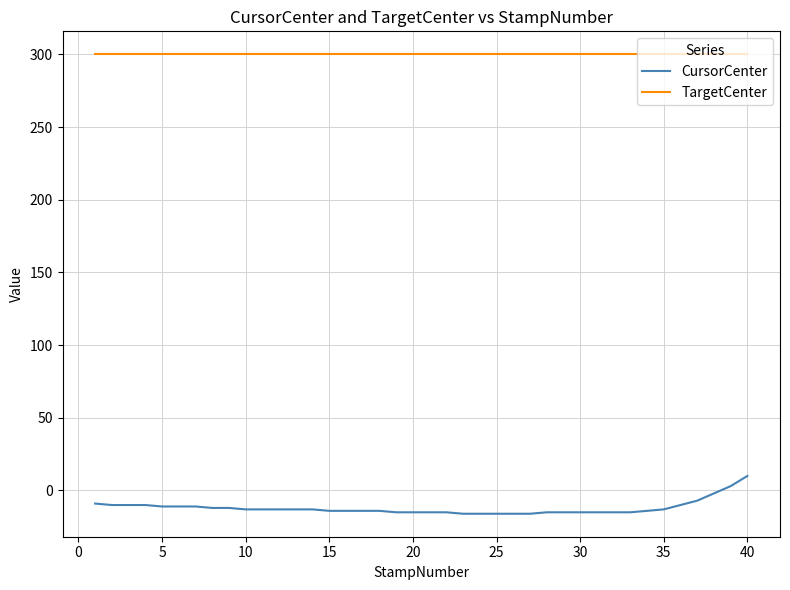

Rank the series by their average value, from highest to lowest.

TargetCenter, CursorCenter